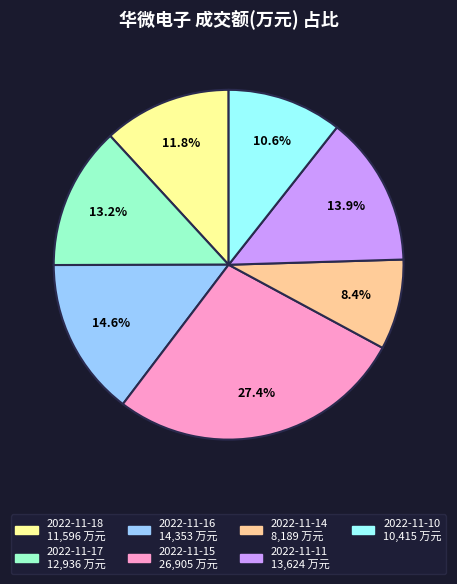

Which has a higher value, 2022-11-17 or 2022-11-10?

2022-11-17